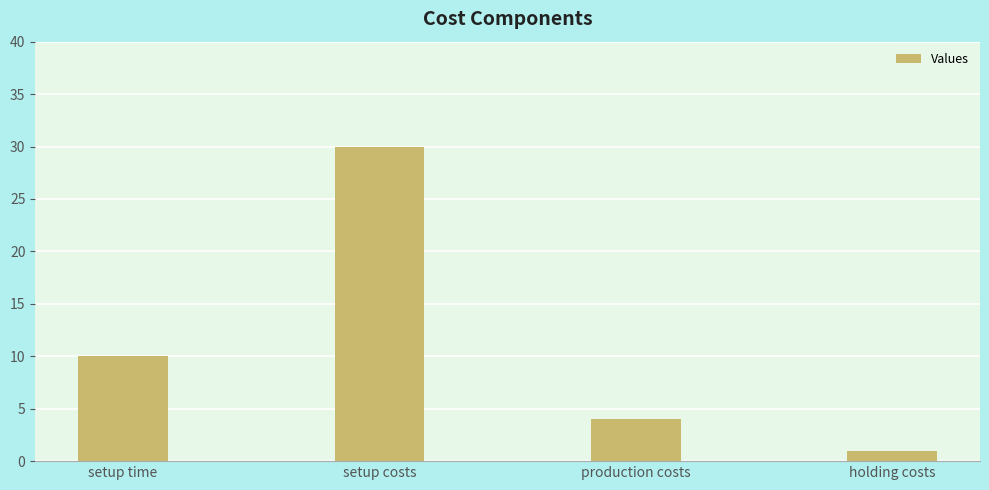

Are the bars grouped side by side (vs. stacked)?

No